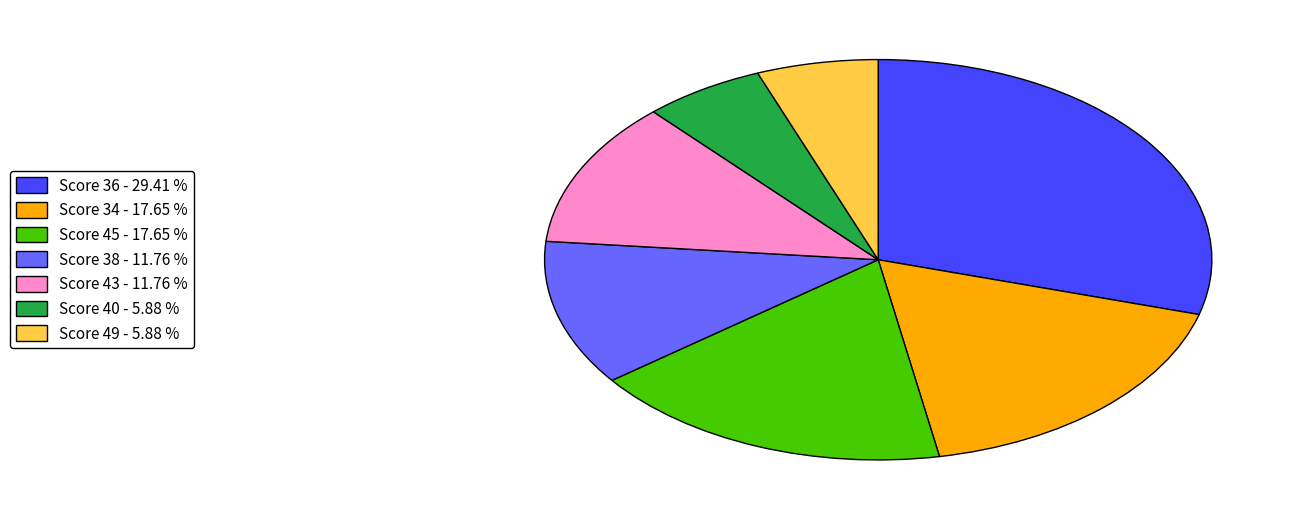

Which category has the biggest portion of the pie?

Score 36 - 29.41 %